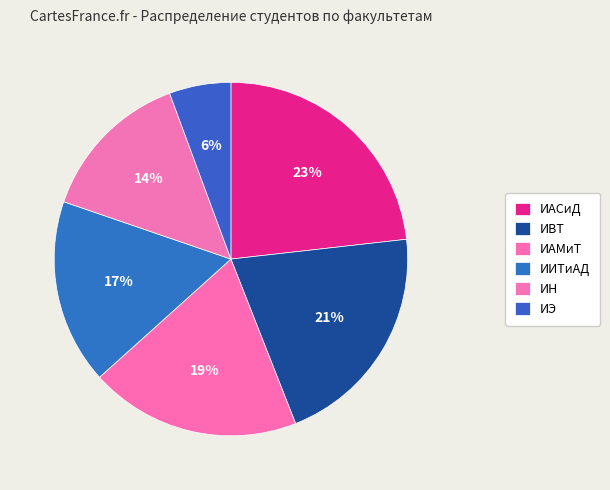

Rank the categories by value from lowest to highest.

ИЭ, ИН, ИИТиАД, ИАМиТ, ИВТ, ИАСиД